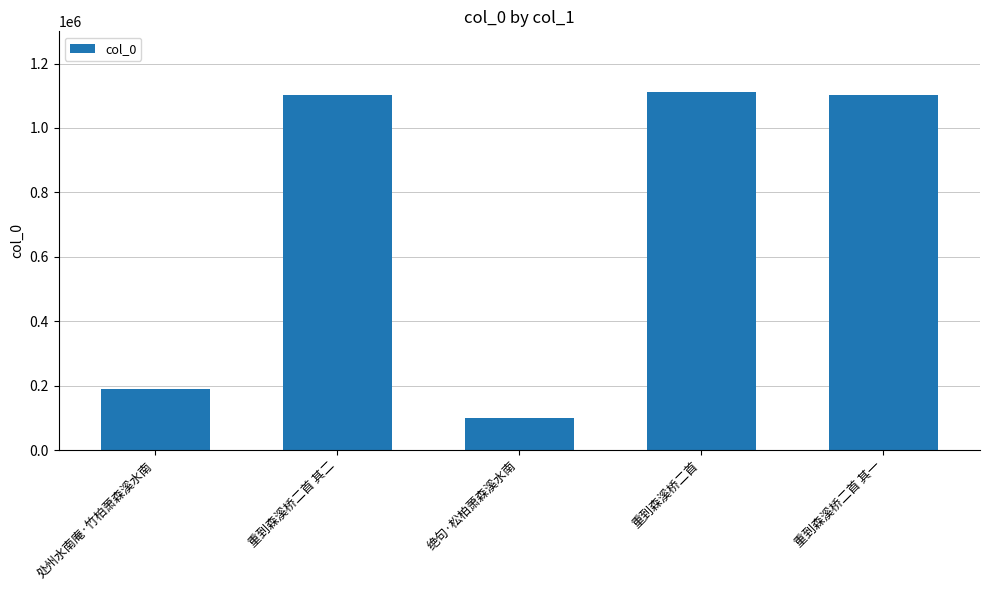

Is it true that the value at 处州水南庵·竹柏萧森溪水南 is 271743?

False